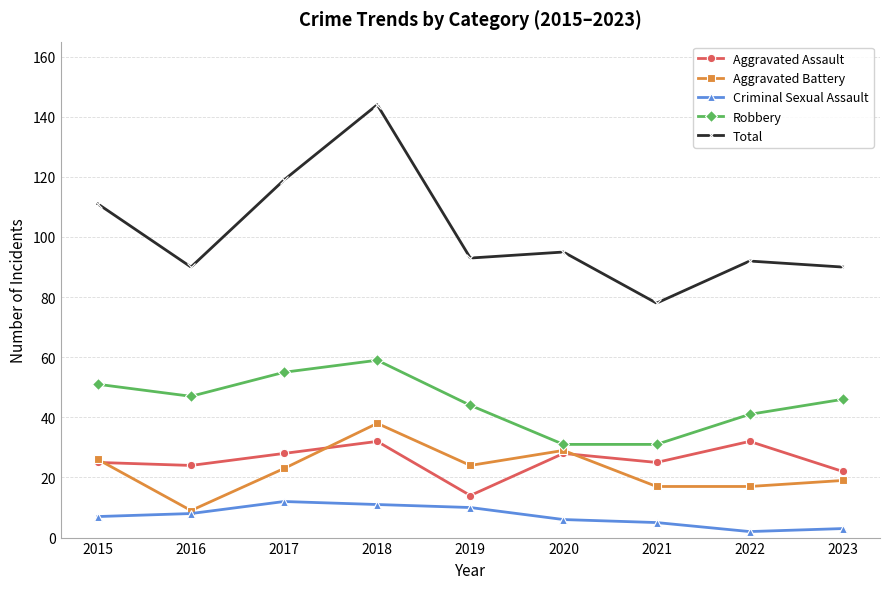

True or false: Total and Aggravated Assault intersect in this chart.

False